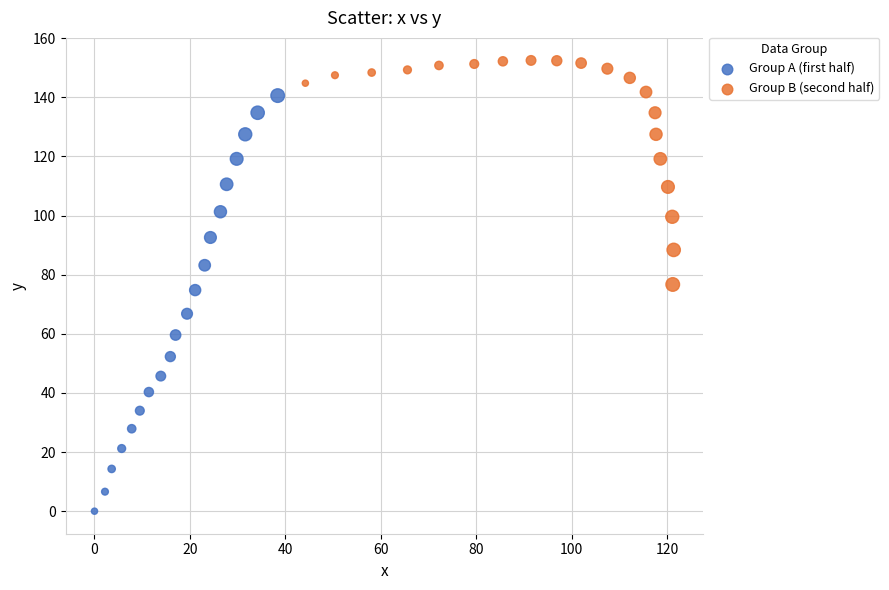

Which series reaches the maximum Y coordinate?

Group B (second half)